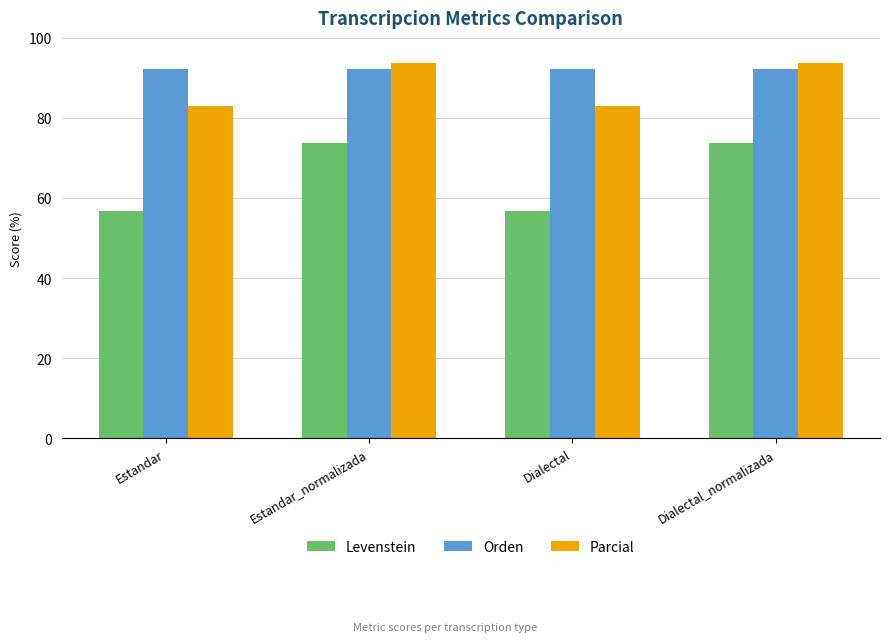

What is the minimum value for Parcial?

83.0